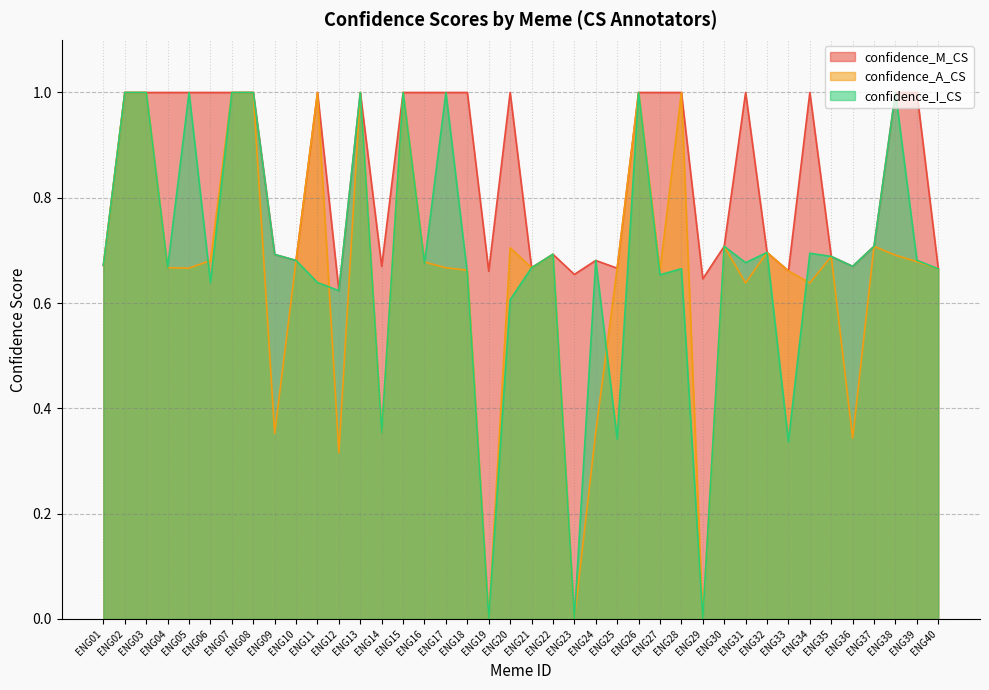

The value of confidence_I_CS at ENG35 is 1.1. True or false?

False